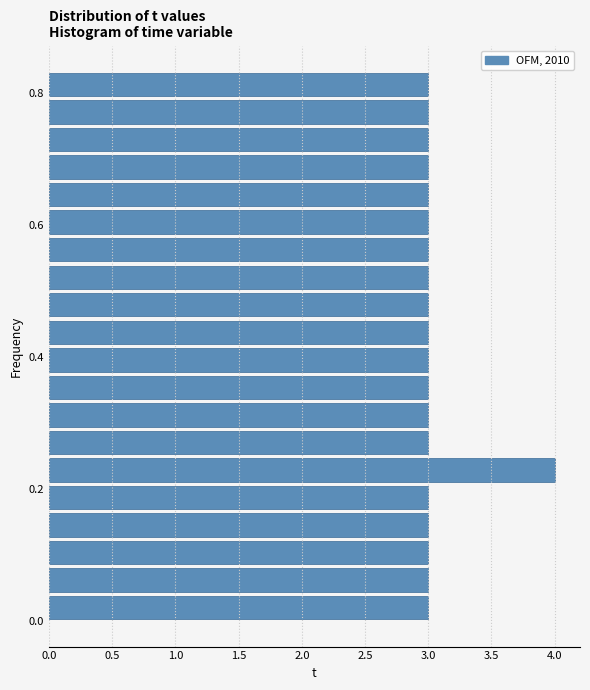

Read against the y-axis, roughly where is the centre of the longest bar?

0.22